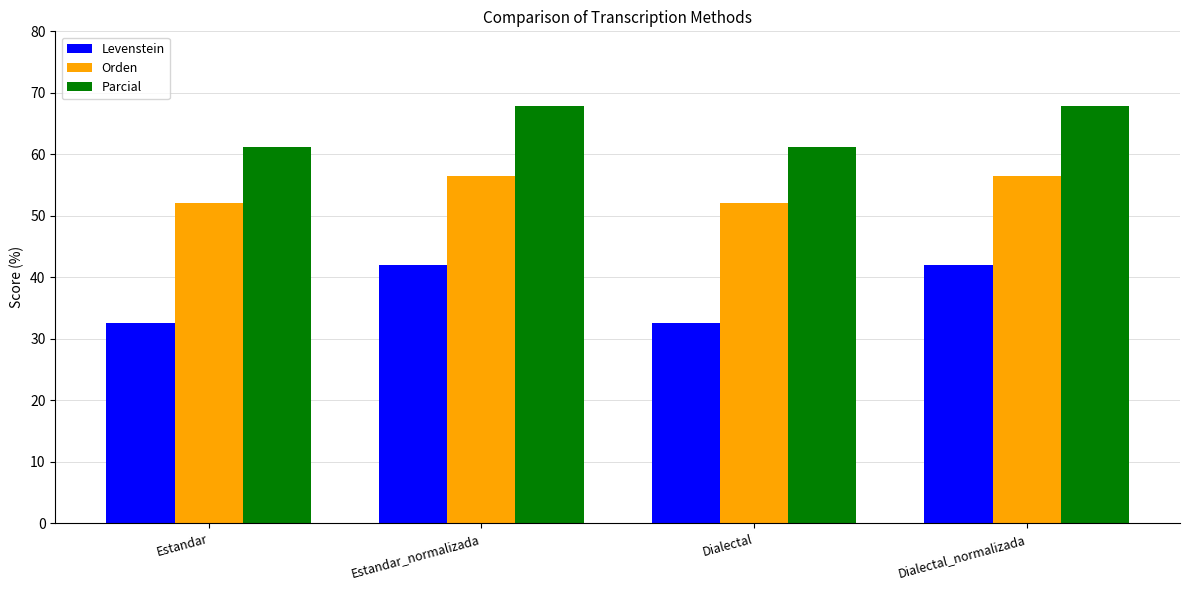

What are all the series names shown in the legend?

Levenstein, Orden, Parcial